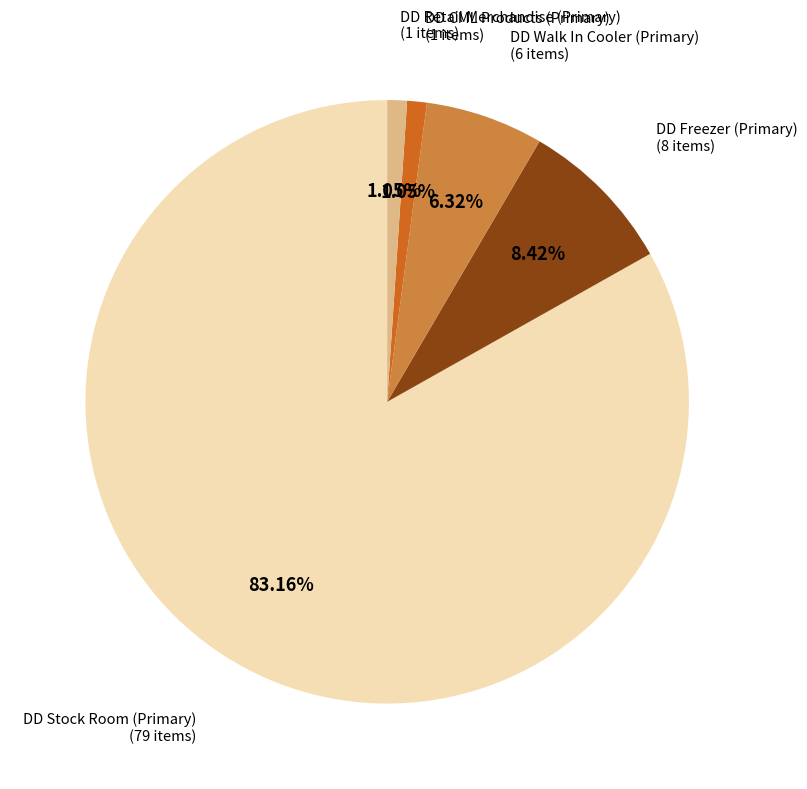

Does any single category account for the majority?

Yes